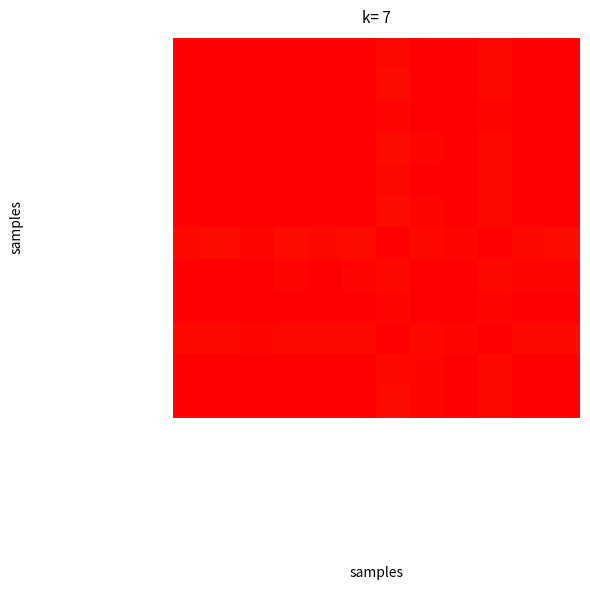

Reading right to left, transcribe all the data shown in this chart.

Total Revenue: Net Income=1.0	Income from Continuing Operations=1.0	Income Tax Expense=1.0	Income Before Tax=1.0	Interest Expense=1.0	Operating Income or Loss=1.0	Total Operating Expenses=1.0	Selling General and Admin=1.0	Research Development=1.0	Gross Profit=1.0	Cost of Revenue=1.0	Total Revenue=1.0
Cost of Revenue: Net Income=1.0	Income from Continuing Operations=1.0	Income Tax Expense=1.0	Income Before Tax=1.0	Interest Expense=1.0	Operating Income or Loss=1.0	Total Operating Expenses=1.0	Selling General and Admin=1.0	Research Development=1.0	Gross Profit=1.0	Cost of Revenue=1.0	Total Revenue=1.0
Gross Profit: Net Income=1.0	Income from Continuing Operations=1.0	Income Tax Expense=1.0	Income Before Tax=1.0	Interest Expense=1.0	Operating Income or Loss=1.0	Total Operating Expenses=1.0	Selling General and Admin=1.0	Research Development=1.0	Gross Profit=1.0	Cost of Revenue=1.0	Total Revenue=1.0
Research Development: Net Income=1.0	Income from Continuing Operations=1.0	Income Tax Expense=1.0	Income Before Tax=1.0	Interest Expense=1.0	Operating Income or Loss=1.0	Total Operating Expenses=1.0	Selling General and Admin=1.0	Research Development=1.0	Gross Profit=1.0	Cost of Revenue=1.0	Total Revenue=1.0
Selling General and Admin: Net Income=1.0	Income from Continuing Operations=1.0	Income Tax Expense=1.0	Income Before Tax=1.0	Interest Expense=1.0	Operating Income or Loss=1.0	Total Operating Expenses=1.0	Selling General and Admin=1.0	Research Development=1.0	Gross Profit=1.0	Cost of Revenue=1.0	Total Revenue=1.0
Total Operating Expenses: Net Income=1.0	Income from Continuing Operations=1.0	Income Tax Expense=1.0	Income Before Tax=1.0	Interest Expense=1.0	Operating Income or Loss=1.0	Total Operating Expenses=1.0	Selling General and Admin=1.0	Research Development=1.0	Gross Profit=1.0	Cost of Revenue=1.0	Total Revenue=1.0
Operating Income or Loss: Net Income=1.0	Income from Continuing Operations=1.0	Income Tax Expense=1.0	Income Before Tax=1.0	Interest Expense=1.0	Operating Income or Loss=1.0	Total Operating Expenses=1.0	Selling General and Admin=1.0	Research Development=1.0	Gross Profit=1.0	Cost of Revenue=1.0	Total Revenue=1.0
Interest Expense: Net Income=1.0	Income from Continuing Operations=1.0	Income Tax Expense=1.0	Income Before Tax=1.0	Interest Expense=1.0	Operating Income or Loss=1.0	Total Operating Expenses=1.0	Selling General and Admin=1.0	Research Development=1.0	Gross Profit=1.0	Cost of Revenue=1.0	Total Revenue=1.0
Income Before Tax: Net Income=1.0	Income from Continuing Operations=1.0	Income Tax Expense=1.0	Income Before Tax=1.0	Interest Expense=1.0	Operating Income or Loss=1.0	Total Operating Expenses=1.0	Selling General and Admin=1.0	Research Development=1.0	Gross Profit=1.0	Cost of Revenue=1.0	Total Revenue=1.0
Income Tax Expense: Net Income=1.0	Income from Continuing Operations=1.0	Income Tax Expense=1.0	Income Before Tax=1.0	Interest Expense=1.0	Operating Income or Loss=1.0	Total Operating Expenses=1.0	Selling General and Admin=1.0	Research Development=1.0	Gross Profit=1.0	Cost of Revenue=1.0	Total Revenue=1.0
Income from Continuing Operations: Net Income=1.0	Income from Continuing Operations=1.0	Income Tax Expense=1.0	Income Before Tax=1.0	Interest Expense=1.0	Operating Income or Loss=1.0	Total Operating Expenses=1.0	Selling General and Admin=1.0	Research Development=1.0	Gross Profit=1.0	Cost of Revenue=1.0	Total Revenue=1.0
Net Income: Net Income=1.0	Income from Continuing Operations=1.0	Income Tax Expense=1.0	Income Before Tax=1.0	Interest Expense=1.0	Operating Income or Loss=1.0	Total Operating Expenses=1.0	Selling General and Admin=1.0	Research Development=1.0	Gross Profit=1.0	Cost of Revenue=1.0	Total Revenue=1.0